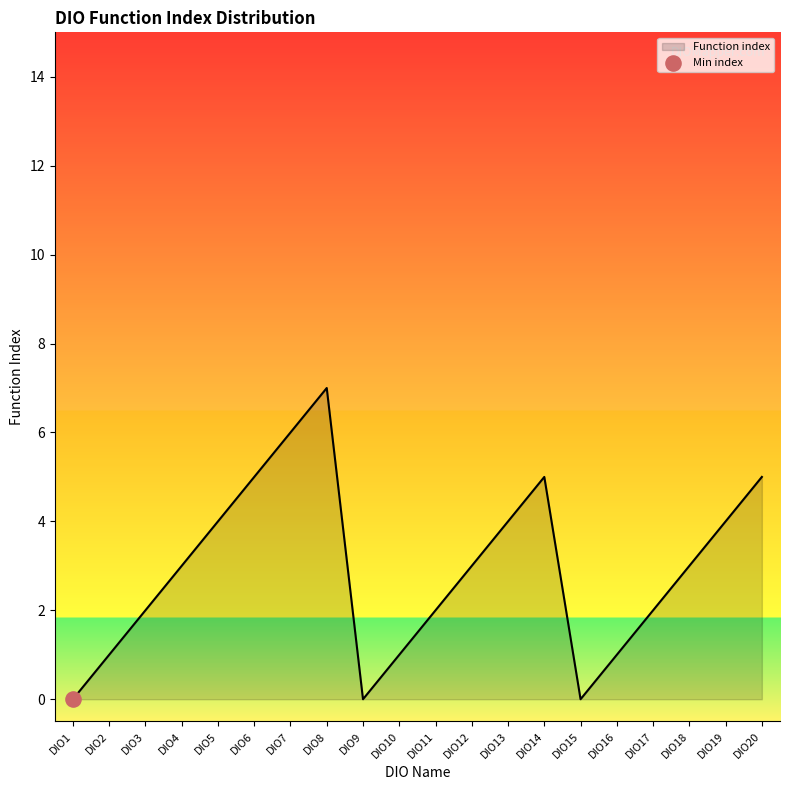

What is the ratio of the value at DIO13 to the value at DIO10?

4.0